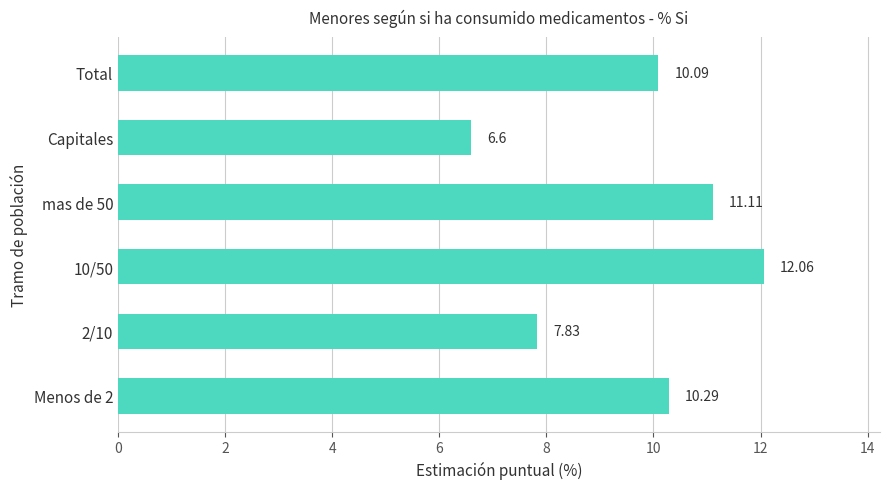

Which has a higher value, Total or Menos de 2?

Menos de 2